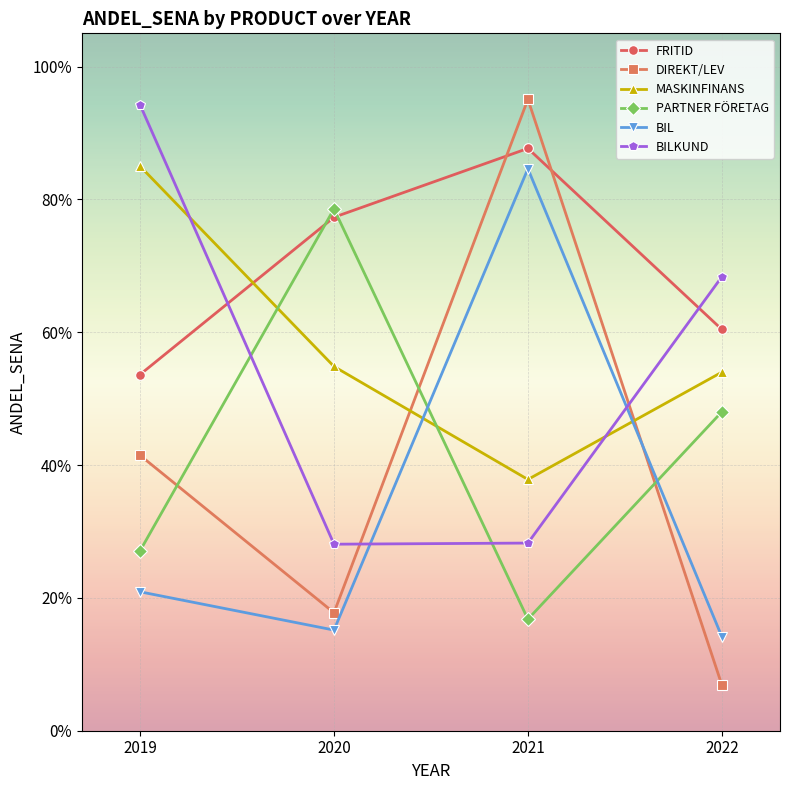

Is this an area chart (filled region under the line)?

No